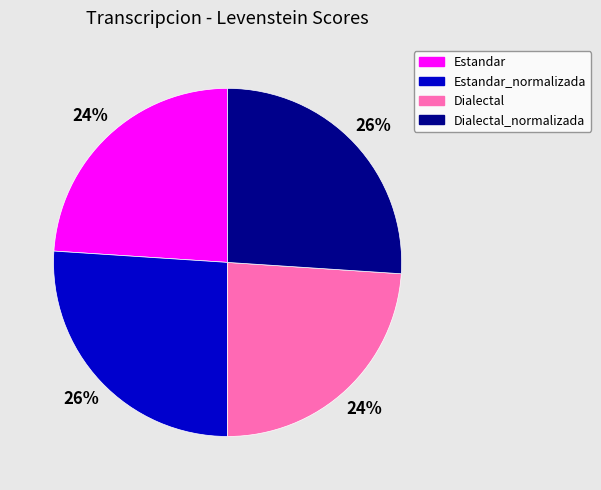

To the nearest percent, what is the average slice percentage?

25%